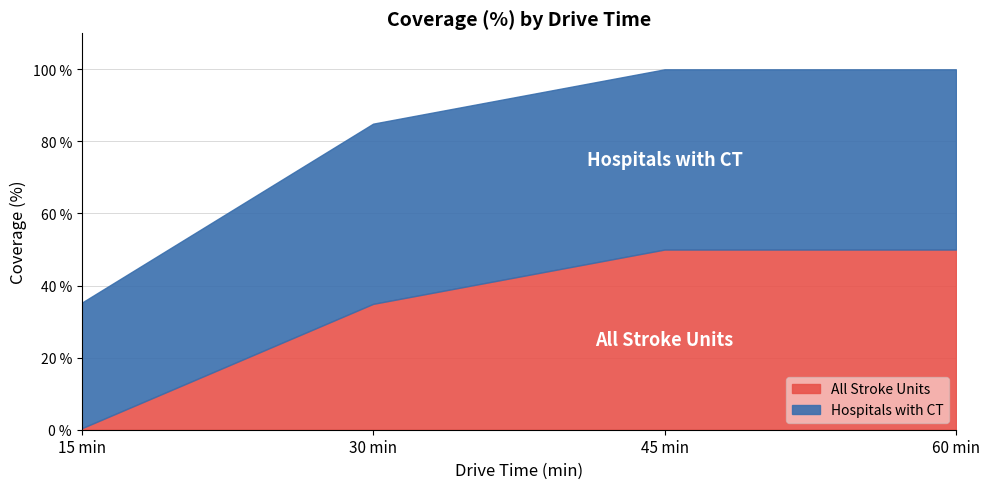

At which label does All Stroke Units reach its minimum?

15 min